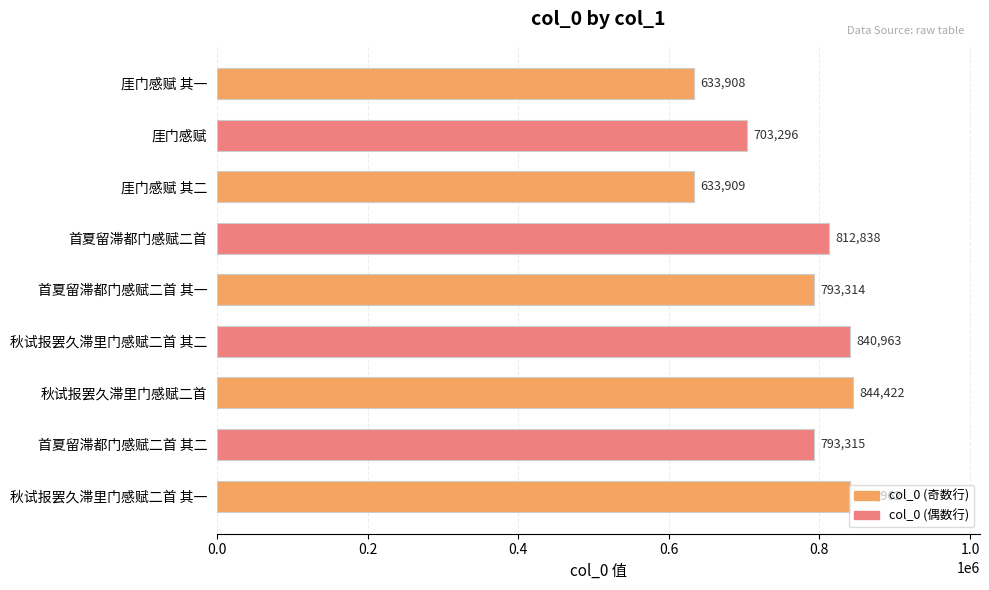

Rank the categories by value from lowest to highest.

厓门感赋 其一, 厓门感赋 其二, 厓门感赋, 首夏留滞都门感赋二首 其一, 首夏留滞都门感赋二首 其二, 首夏留滞都门感赋二首, 秋试报罢久滞里门感赋二首 其一, 秋试报罢久滞里门感赋二首 其二, 秋试报罢久滞里门感赋二首